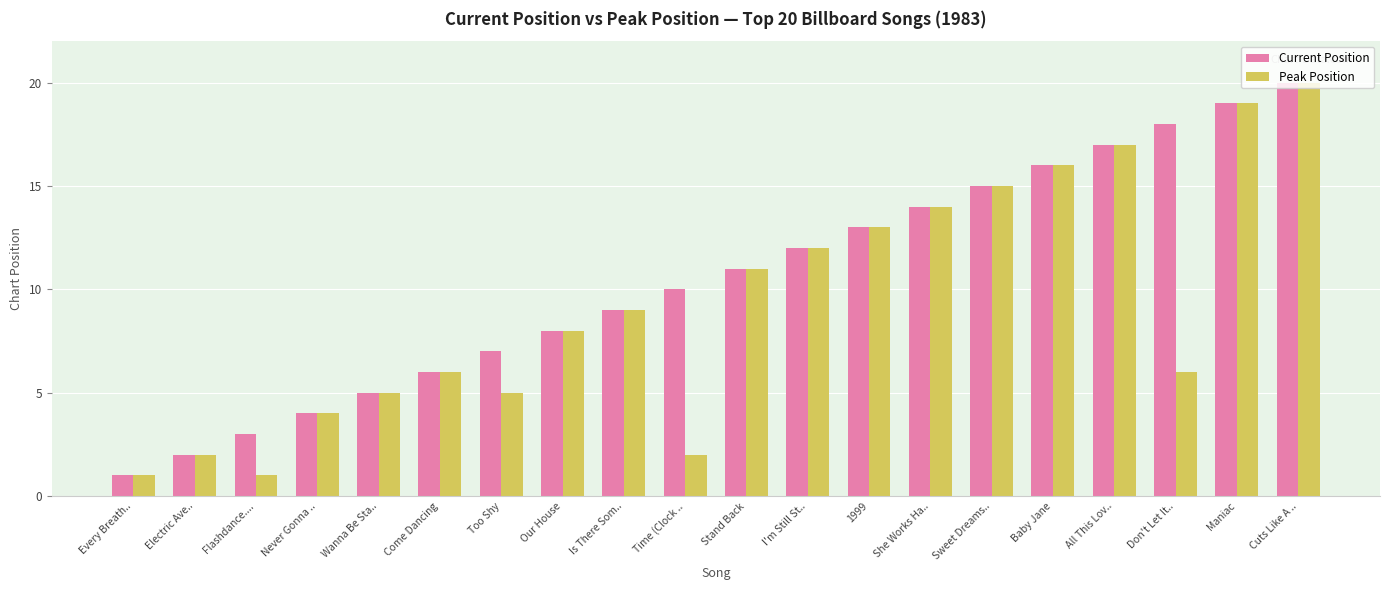

What are all the series names shown in the legend?

Current Position, Peak Position